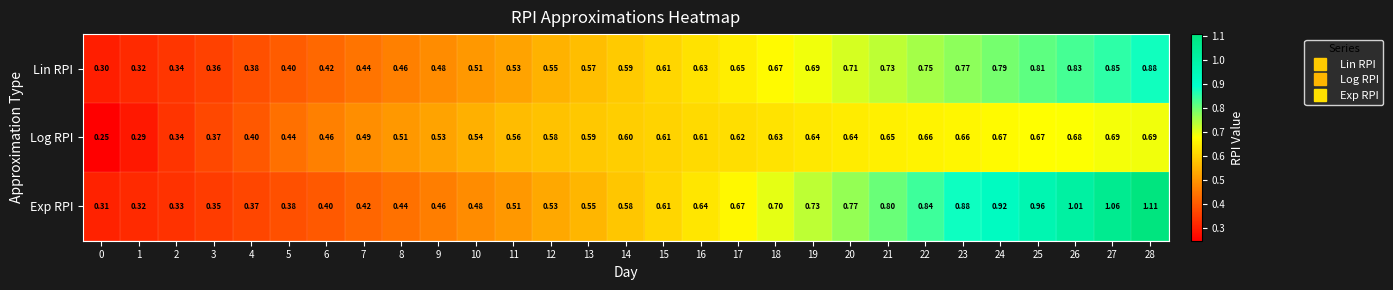

Which series has the largest total across all categories?

Exp RPI